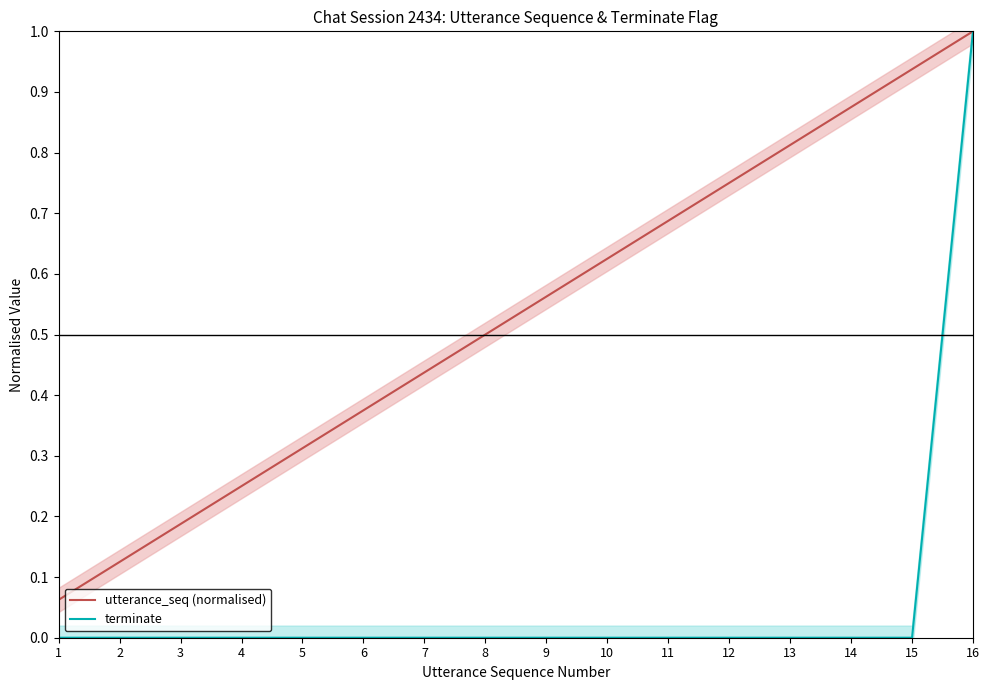

Is this an area chart (filled region under the line)?

No